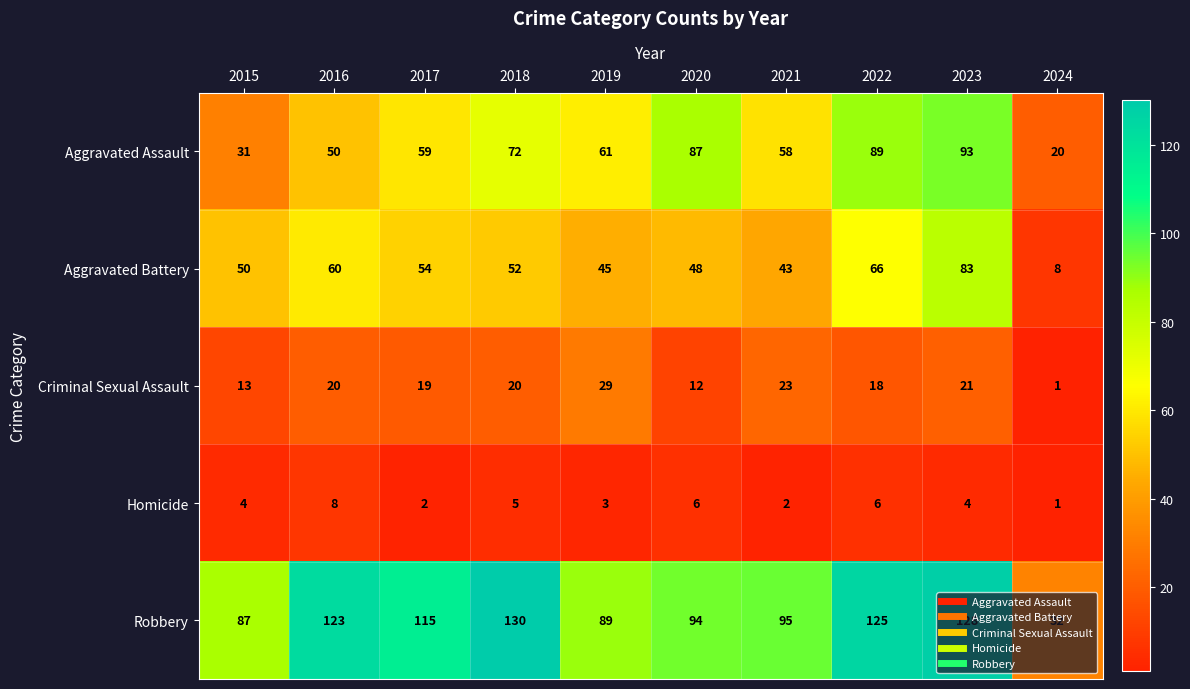

What is the difference between the second highest and minimum values in the Homicide series?

5